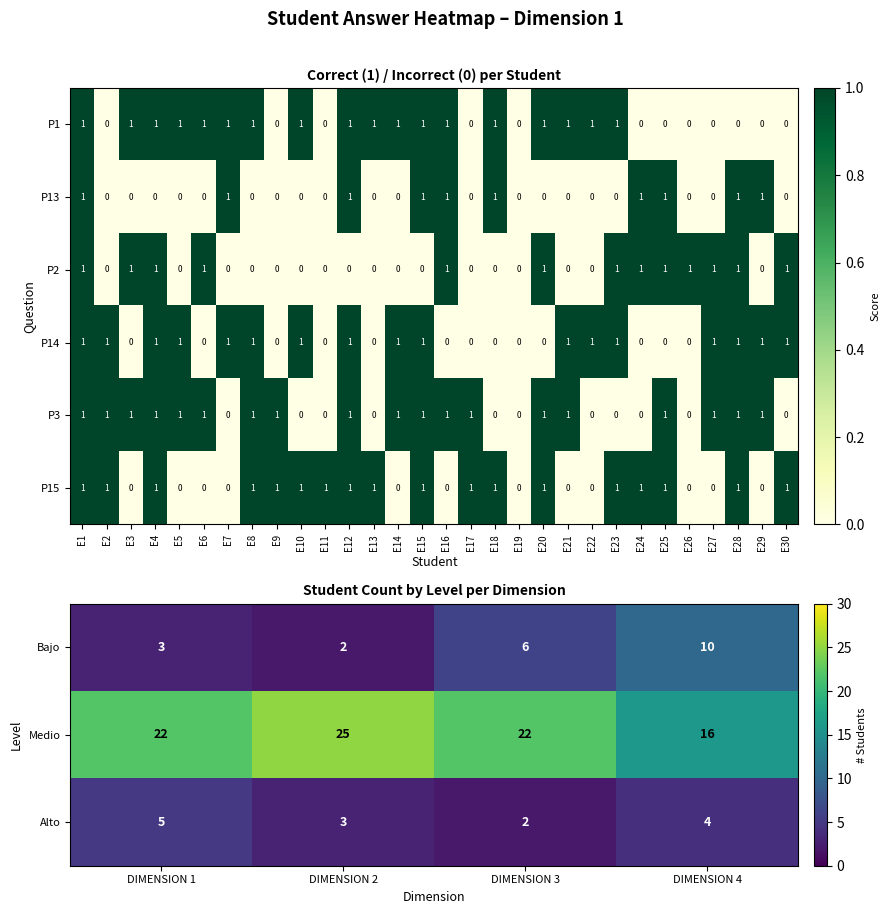

At which label is PREGUNTA 2 closest to 0?

E2